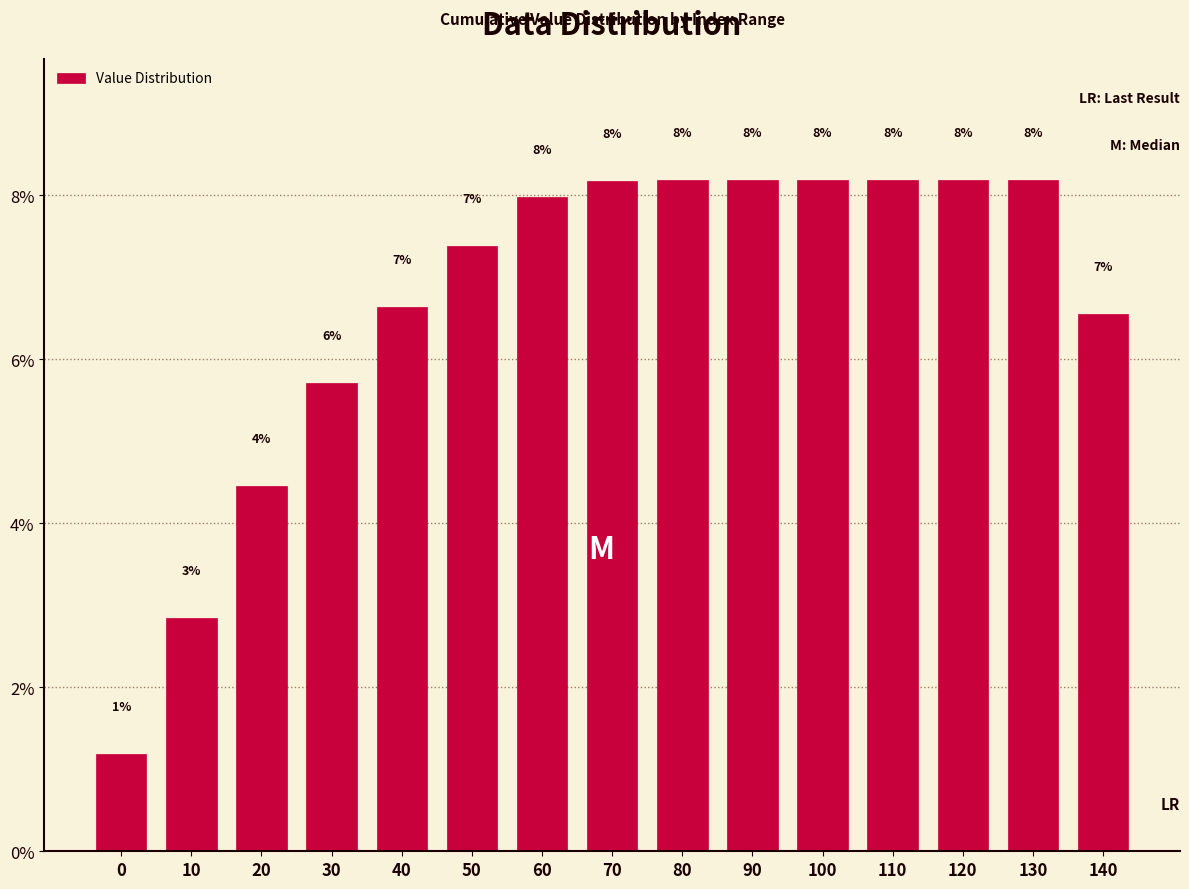

What is the maximum value shown in the chart?

8.2